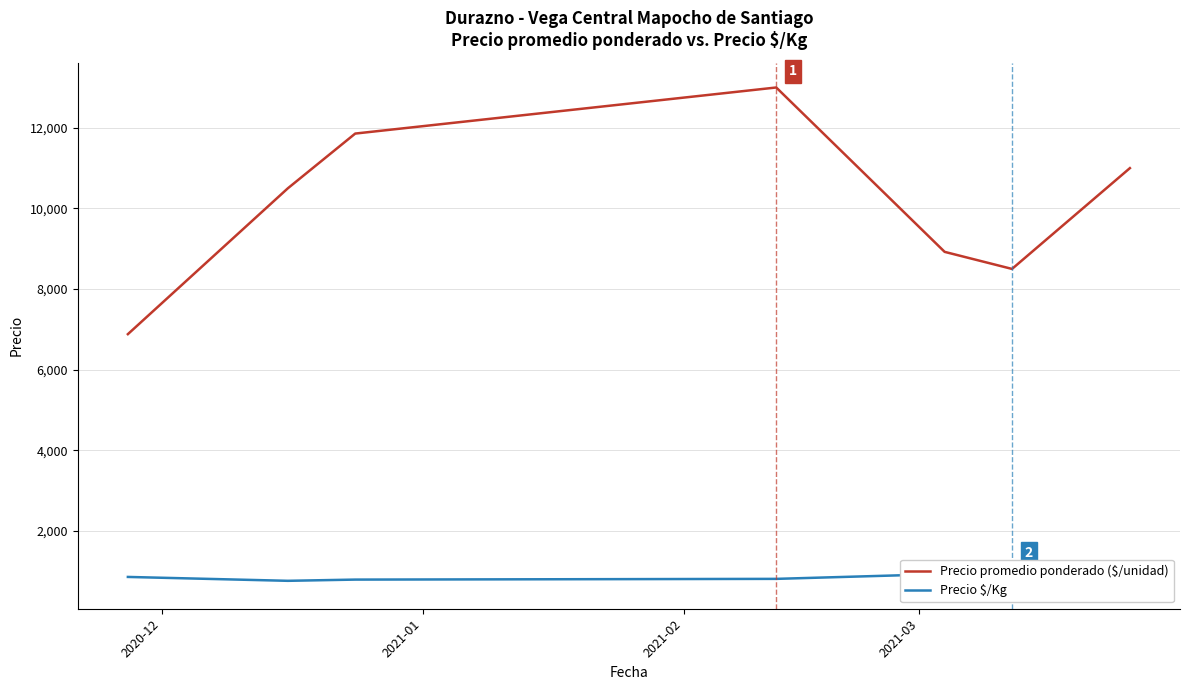

Which series has the largest range (max minus min)?

Precio promedio ponderado ($/unidad)